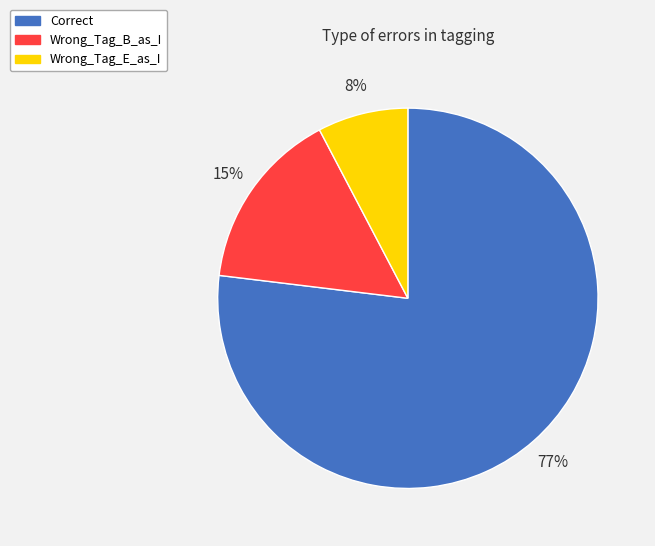

Which slice is the smallest?

Wrong_Tag_E_as_I